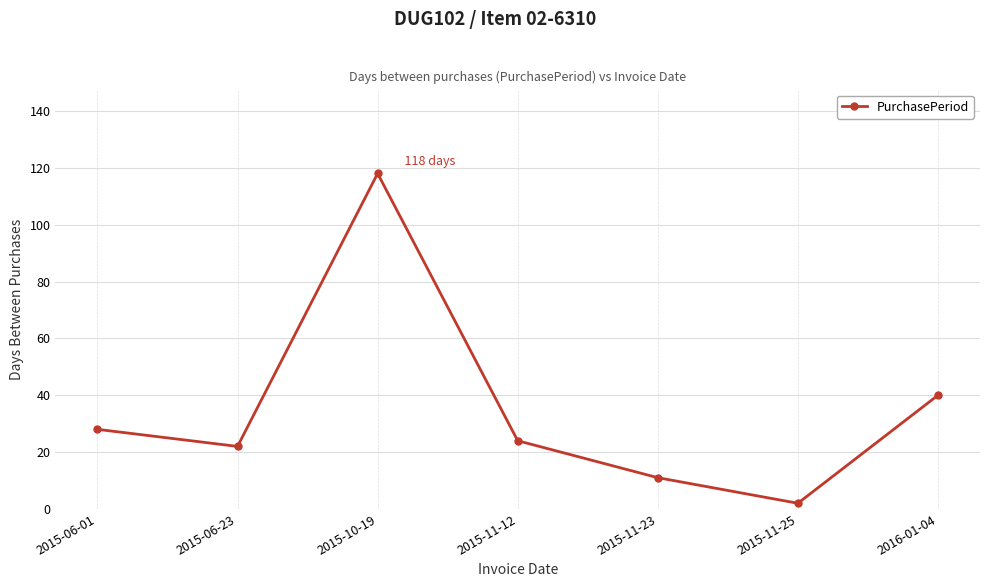

Is it true that the value at 2015-10-19 is 200?

False